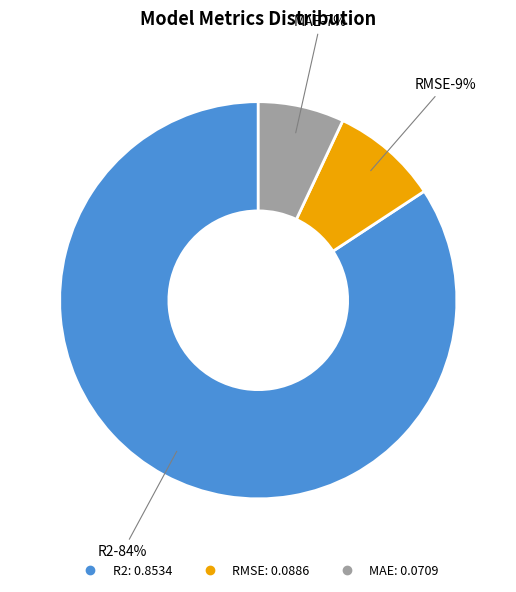

What percentage do RMSE and MAE together represent?

15.8%